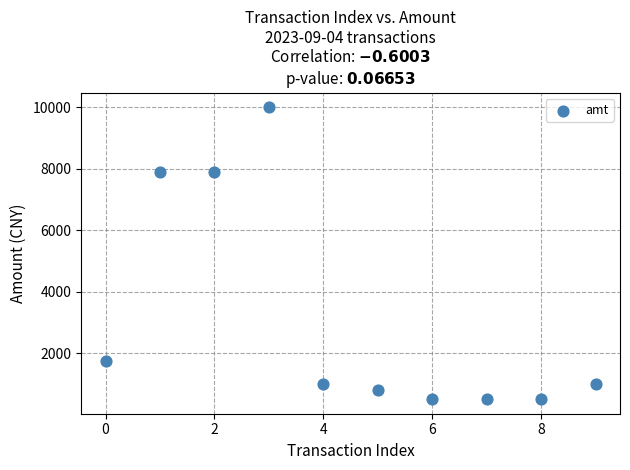

What is the range of Y values (max minus min)?

9500